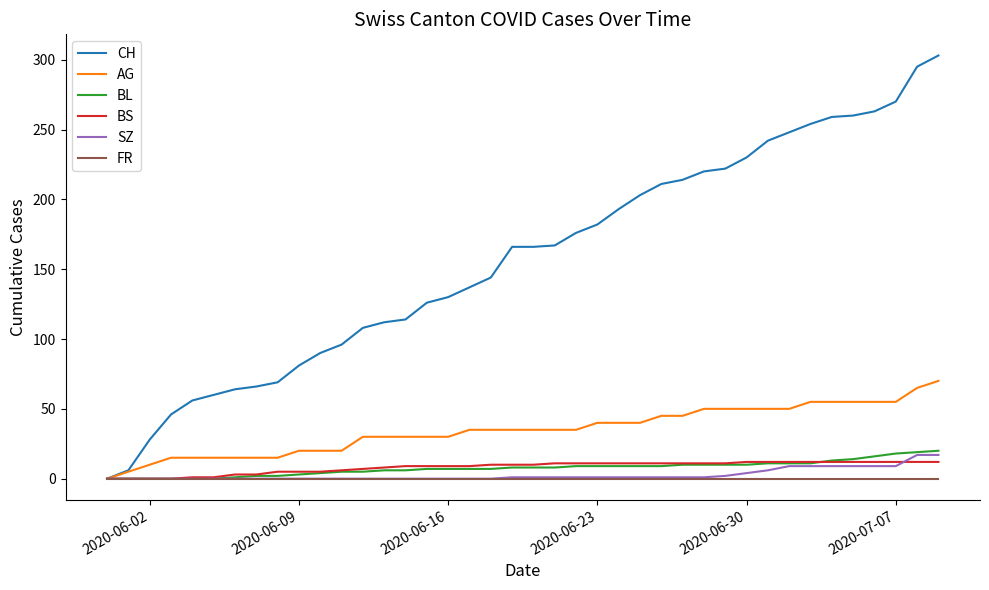

Which series has the widest spread of values?

CH